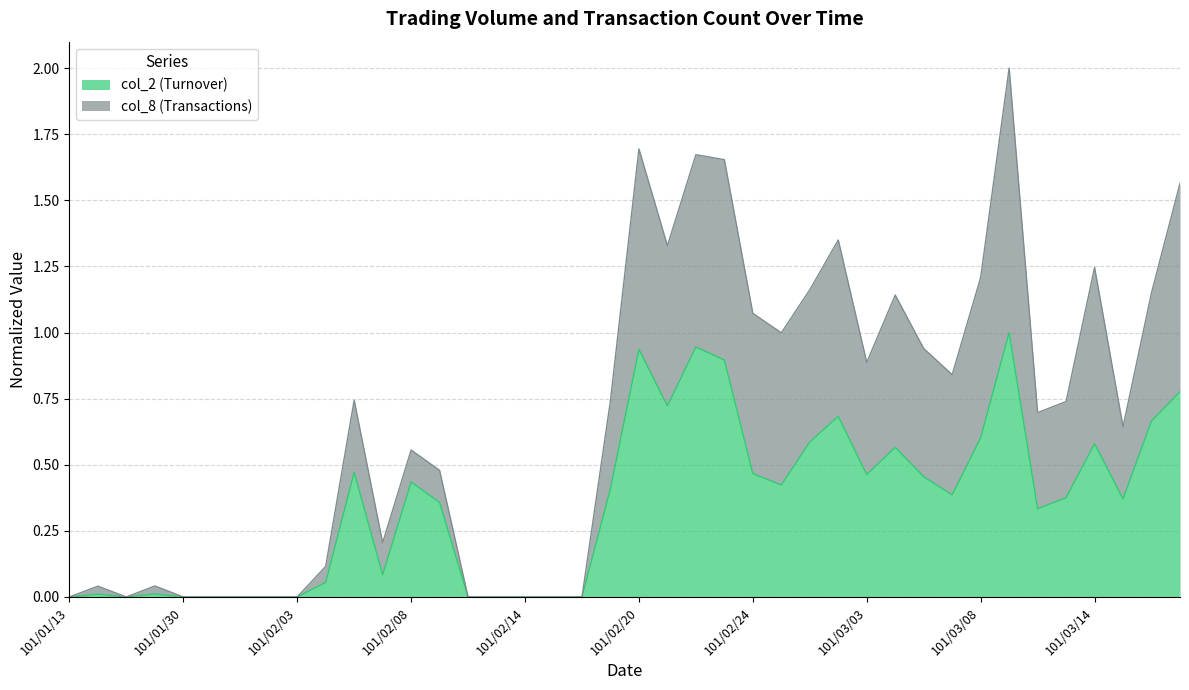

What is the label of the 19th point from the left?

101/02/16